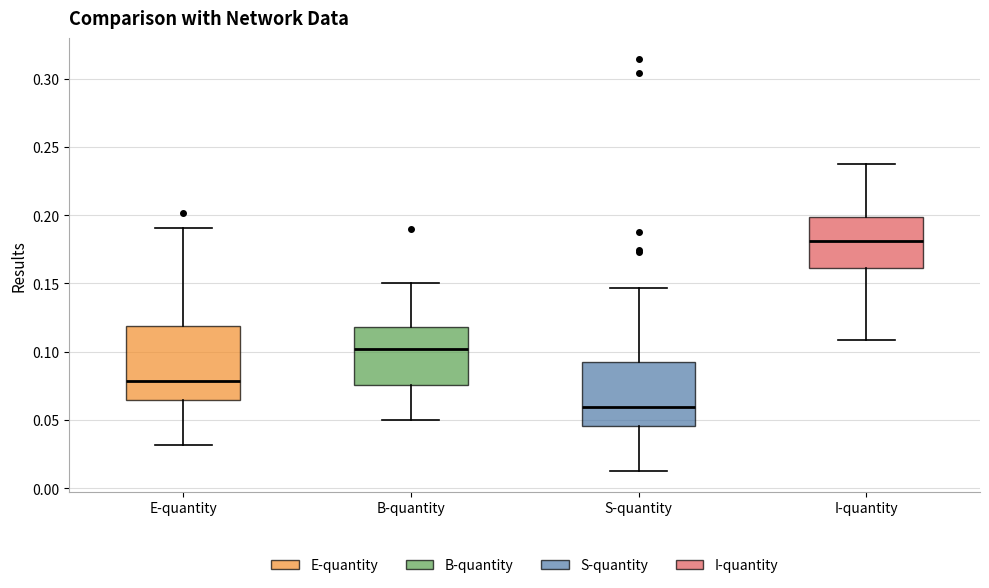

Where does the lower whisker of the box for S-quantity end on the y-axis? The values are not printed on the chart, so give them approximately, as read against the axis.

0.015